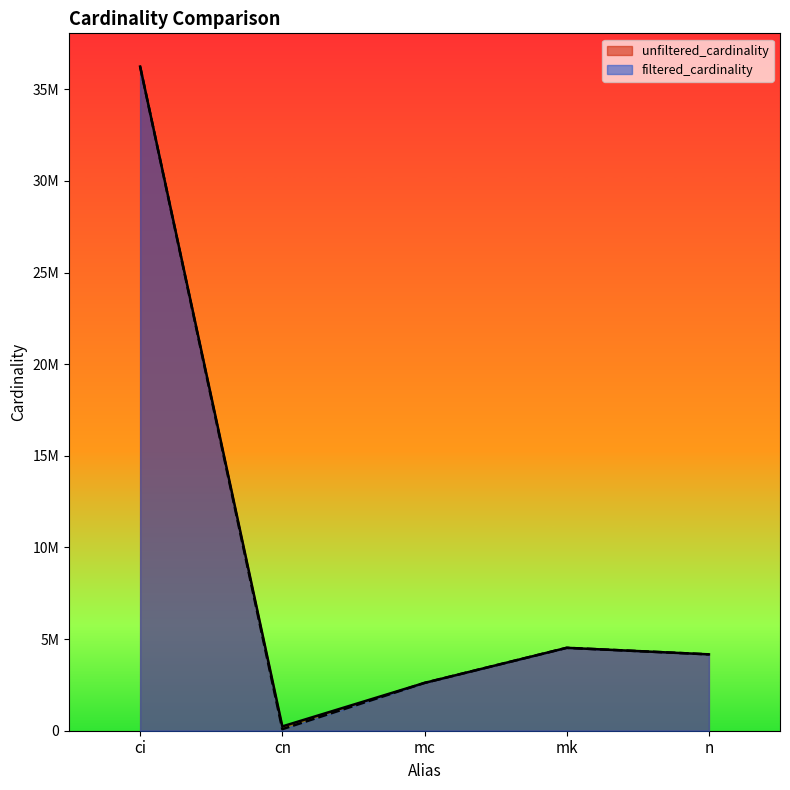

True or false: filtered_cardinality has more than 2 points higher than both neighbors.

False